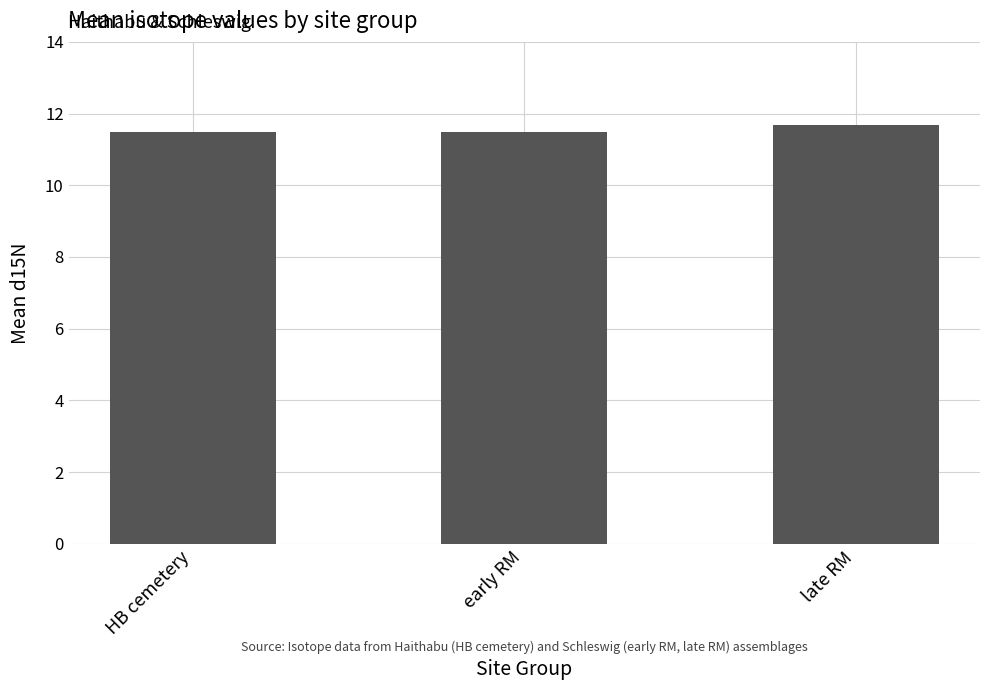

What is the label of the 1st bar from the right?

late RM